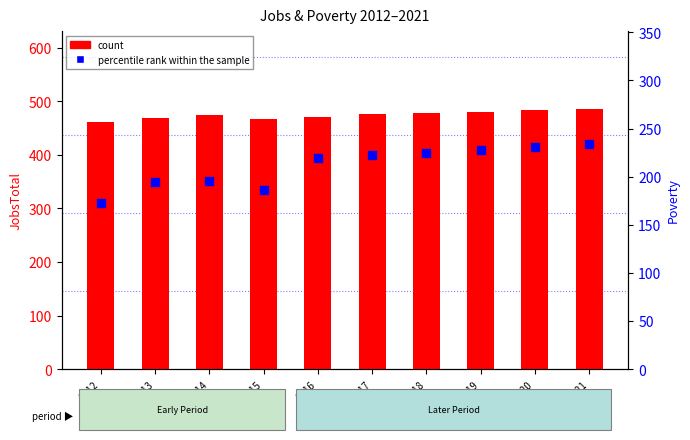

Which series reaches the minimum Y coordinate?

percentile rank within the sample